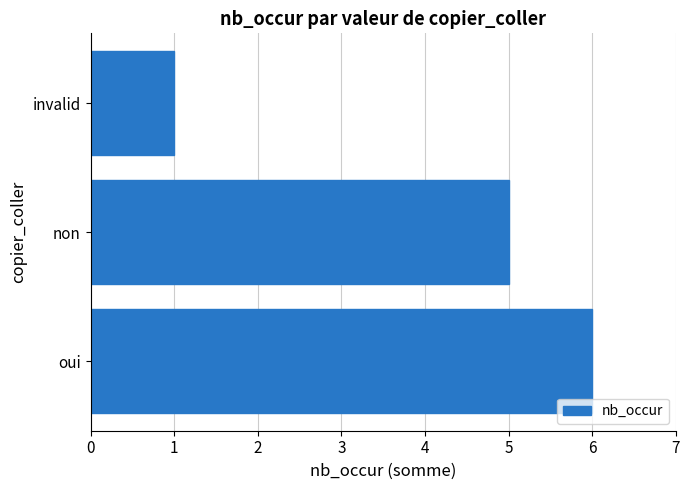

Reading bottom to top, extract all data points from this chart.

6	5	1